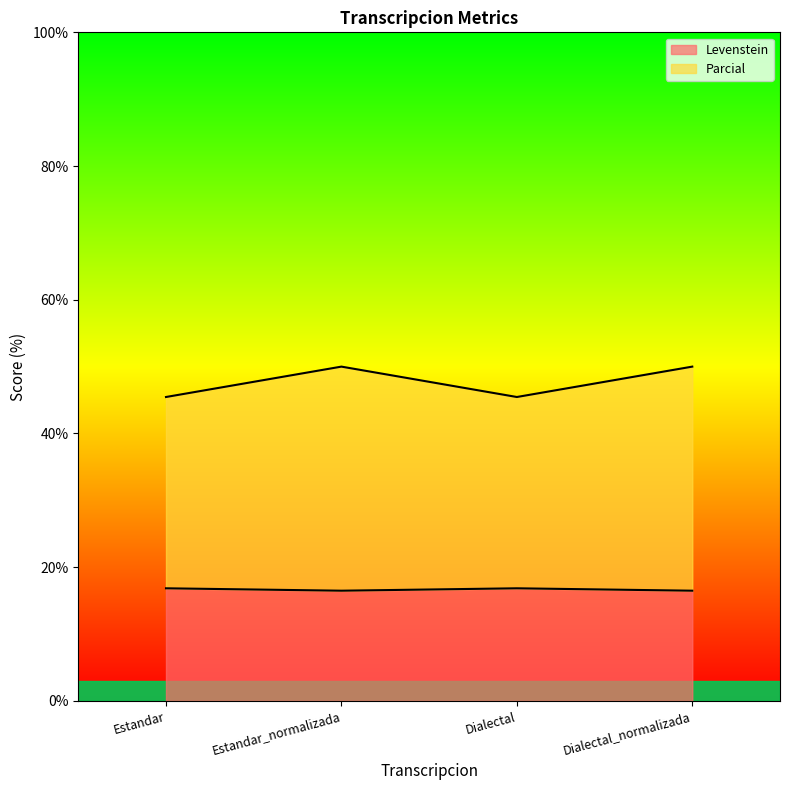

What is the difference between the maximum and minimum values in the Levenstein series?

0.4